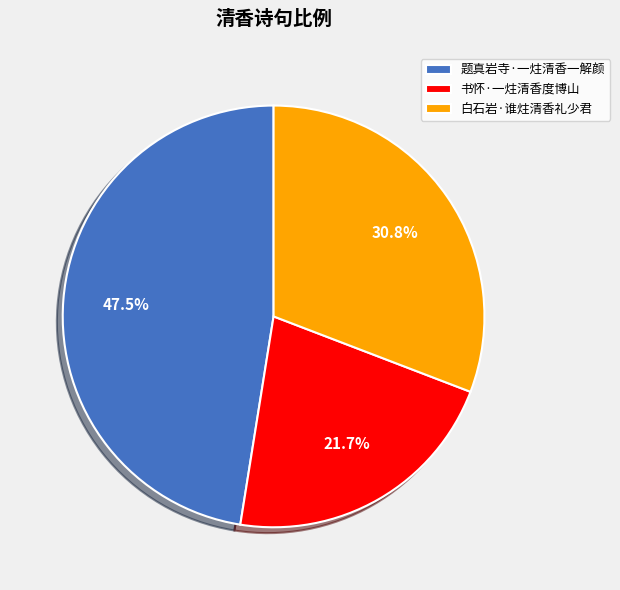

Is it true that 书怀·一炷清香度博山 is 22% of the pie?

True